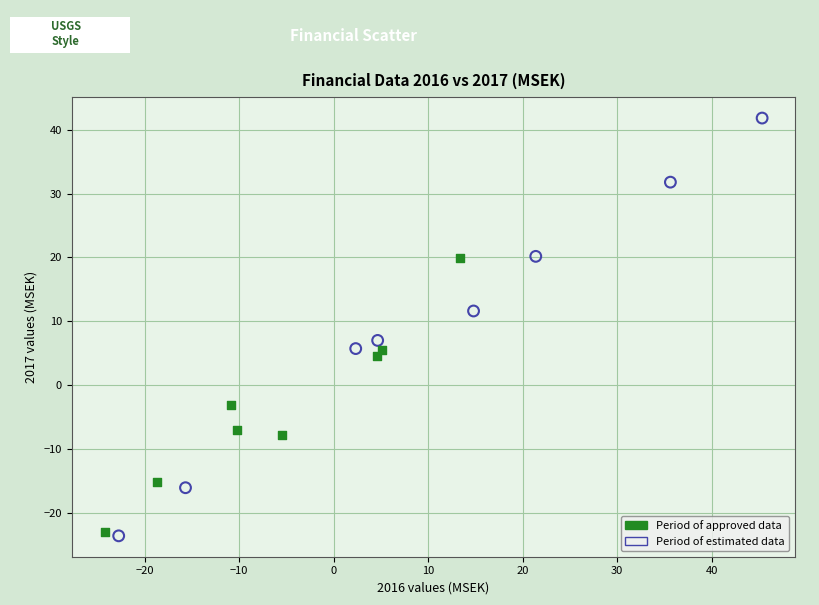

Which series has the largest Y range (max minus min)?

Period of estimated data